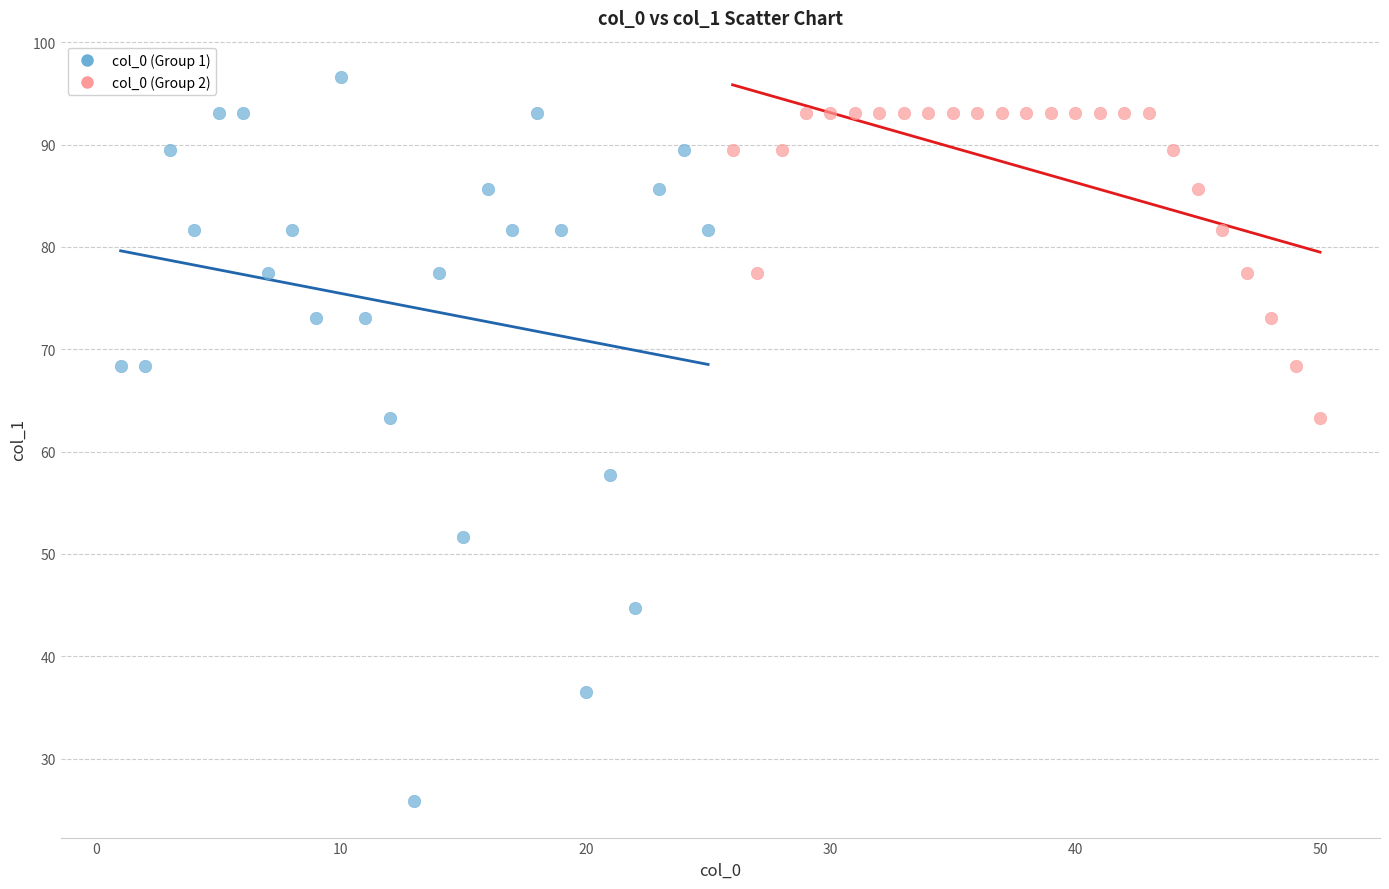

Which series reaches the maximum Y coordinate?

col_0 (Group 1)